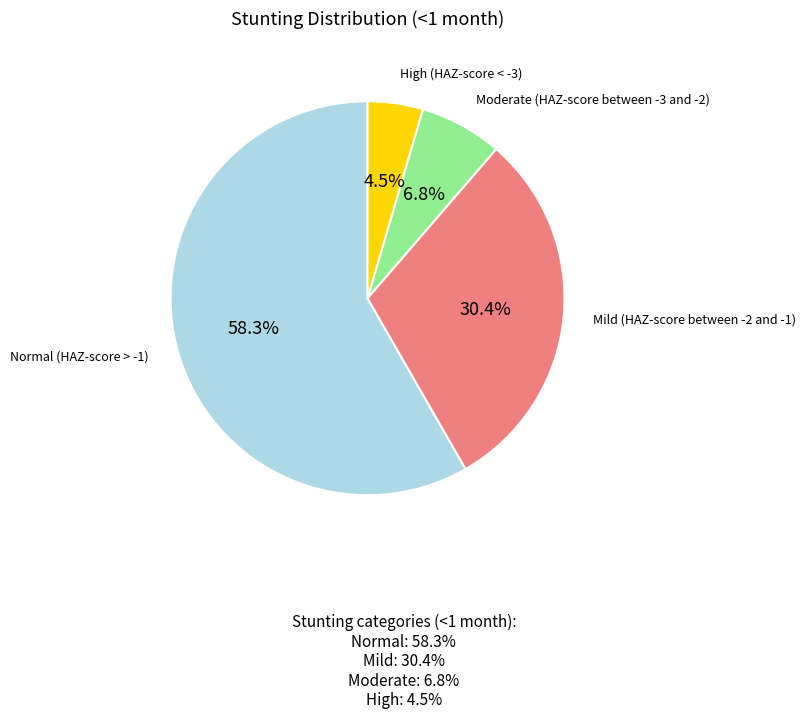

Which slice is the smallest?

High (HAZ-score < -3)